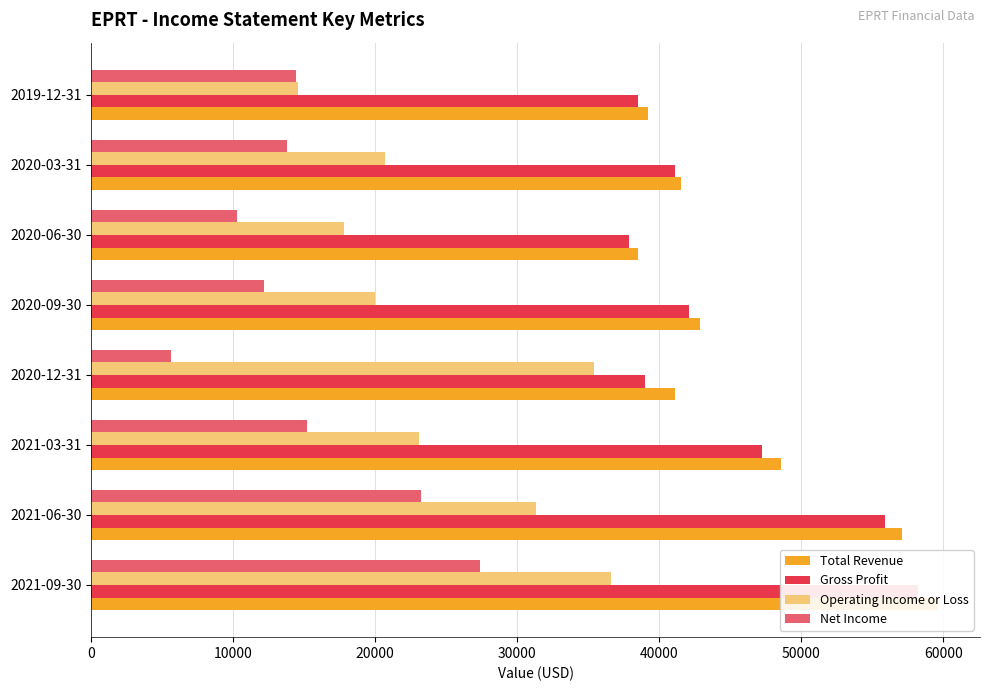

Between 30000 and 20000, which is larger?

20000